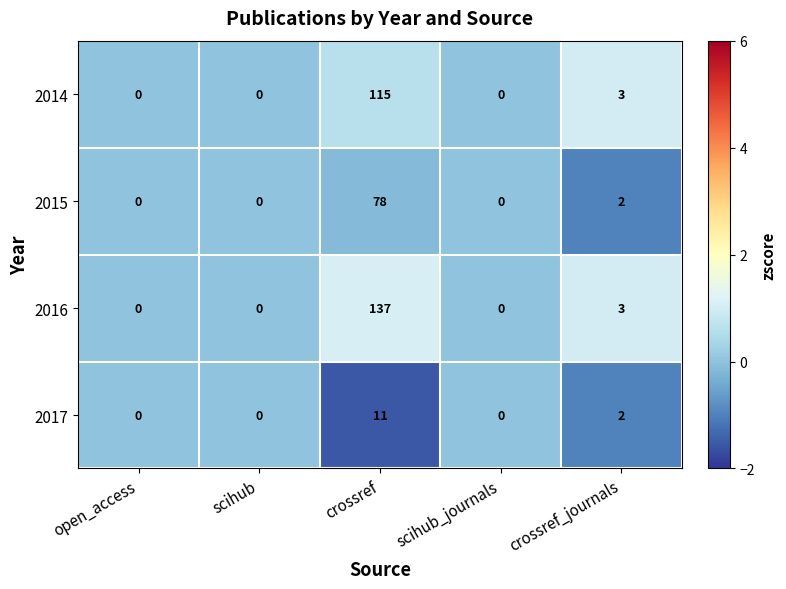

Count the number of data series in this chart.

4